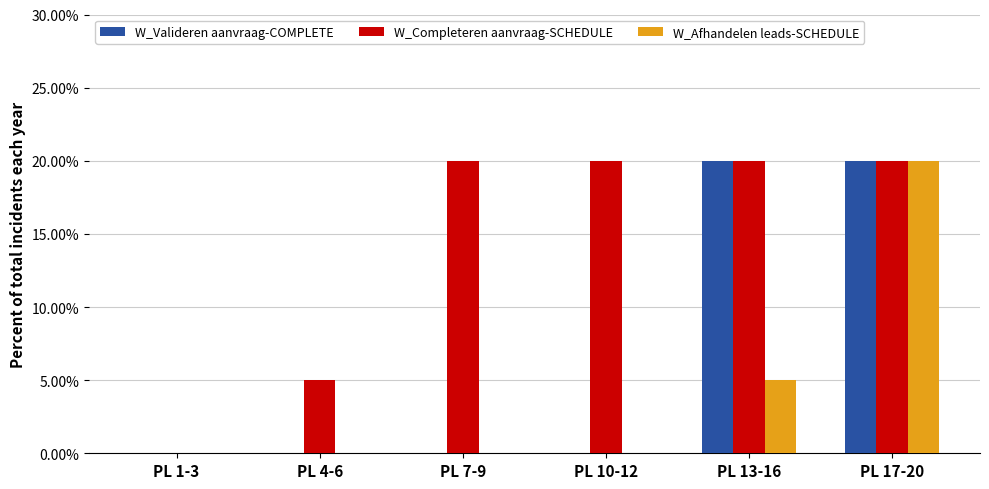

What position from the right is PL 10-12?

3